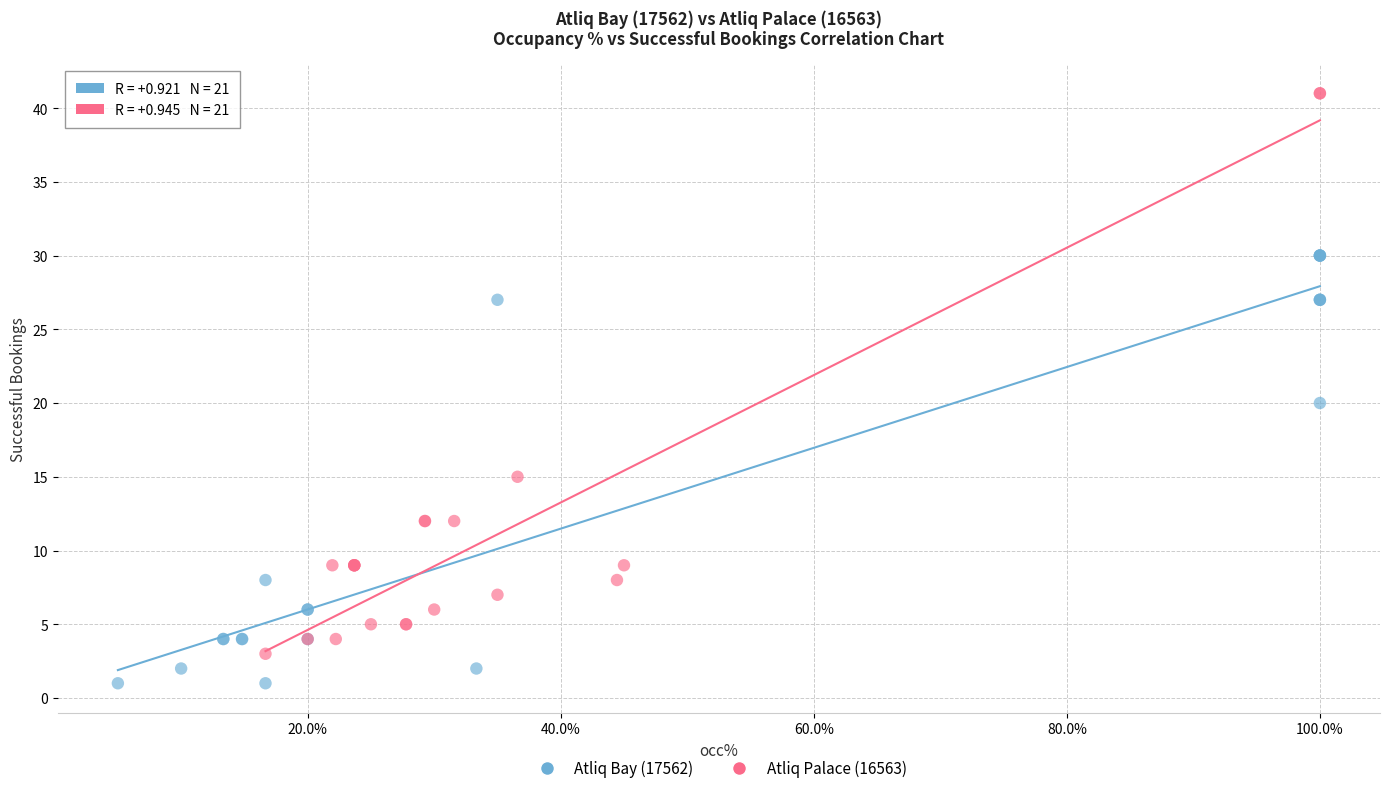

What are all the series names shown in the legend?

Atliq Bay (17562), Atliq Palace (16563)